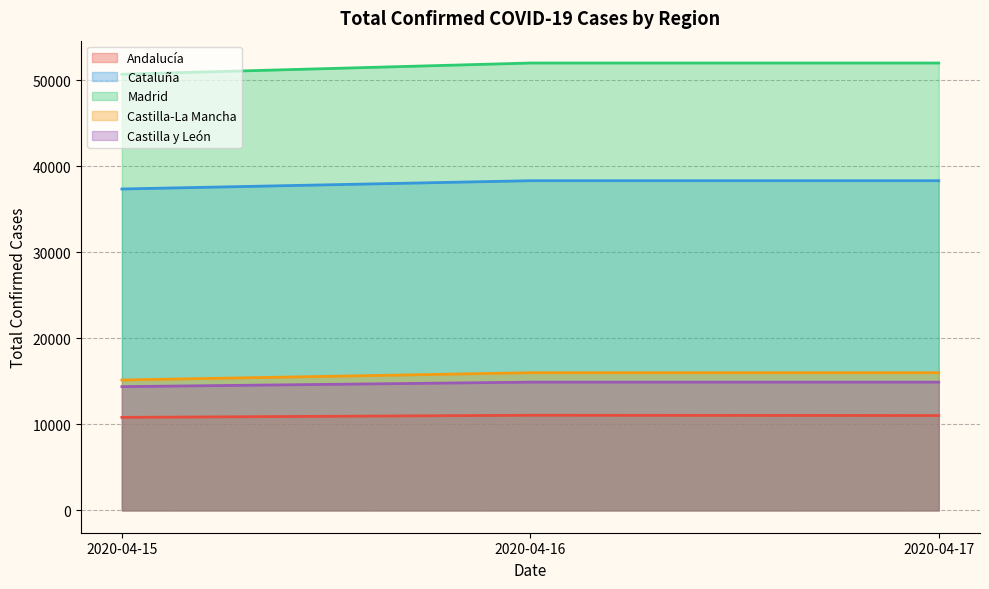

At which label does Madrid first exceed 50694?

2020-04-16